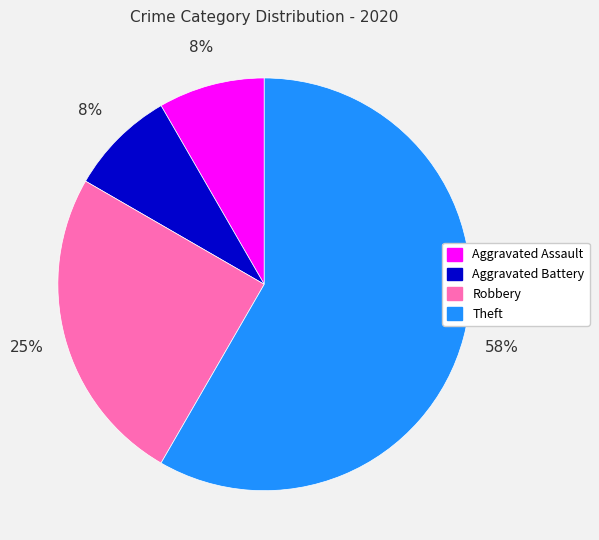

What percentage is the Aggravated Battery slice, to the nearest percent?

8%